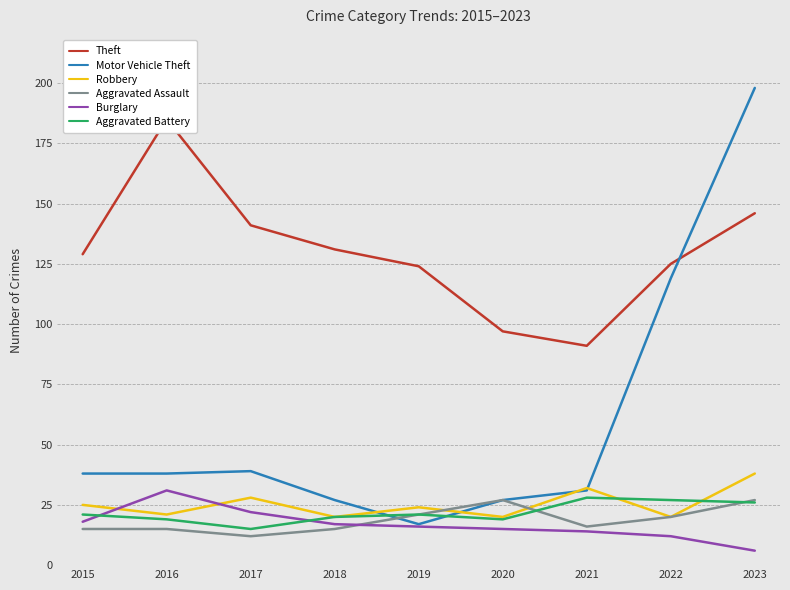

What is the average value of the Theft series?

130